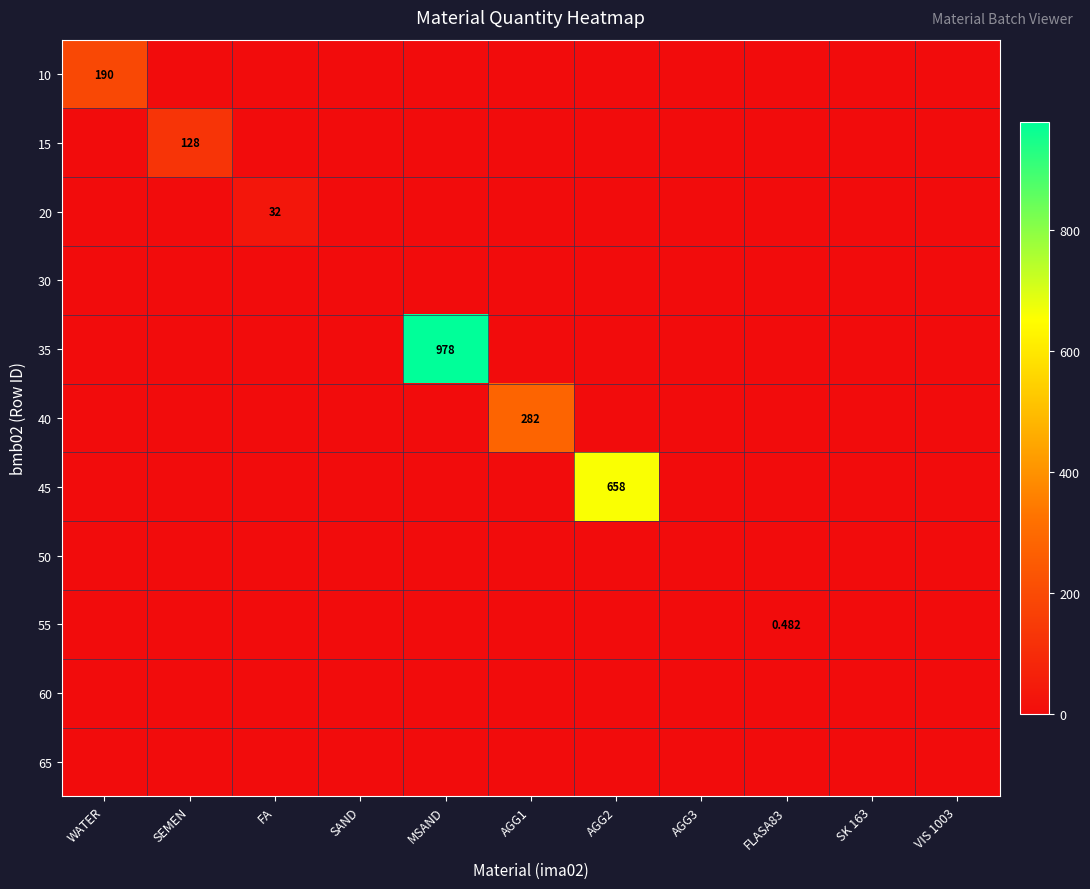

List the series in order of their peak value, lowest first.

30, 50, 60, 65, 55, 20, 15, 10, 40, 45, 35